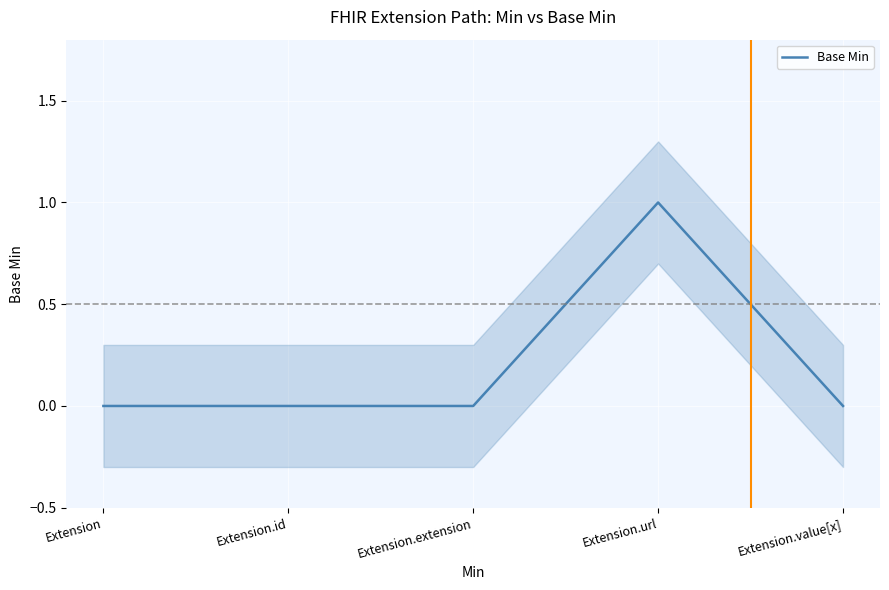

Which category has the highest value across all series?

Extension.url